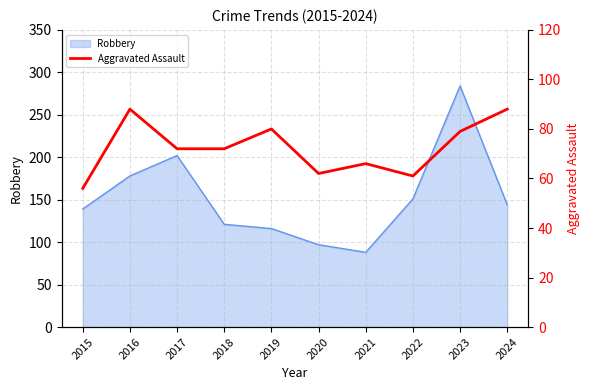

True or false: the data shows 88 at 2024.

True